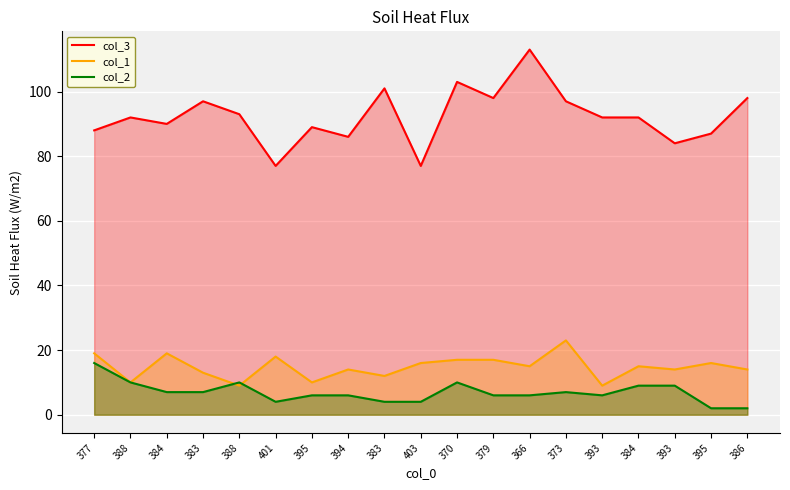

Reading left to right, list all the values displayed in this chart.

col_3: 377=88	388=92	384=90	383=97	388=93	401=77	395=89	394=86	383=101	403=77	370=103	379=98	366=113	373=97	393=92	384=92	393=84	395=87	386=98
col_1: 377=19	388=10	384=19	383=13	388=9	401=18	395=10	394=14	383=12	403=16	370=17	379=17	366=15	373=23	393=9	384=15	393=14	395=16	386=14
col_2: 377=16	388=10	384=7	383=7	388=10	401=4	395=6	394=6	383=4	403=4	370=10	379=6	366=6	373=7	393=6	384=9	393=9	395=2	386=2